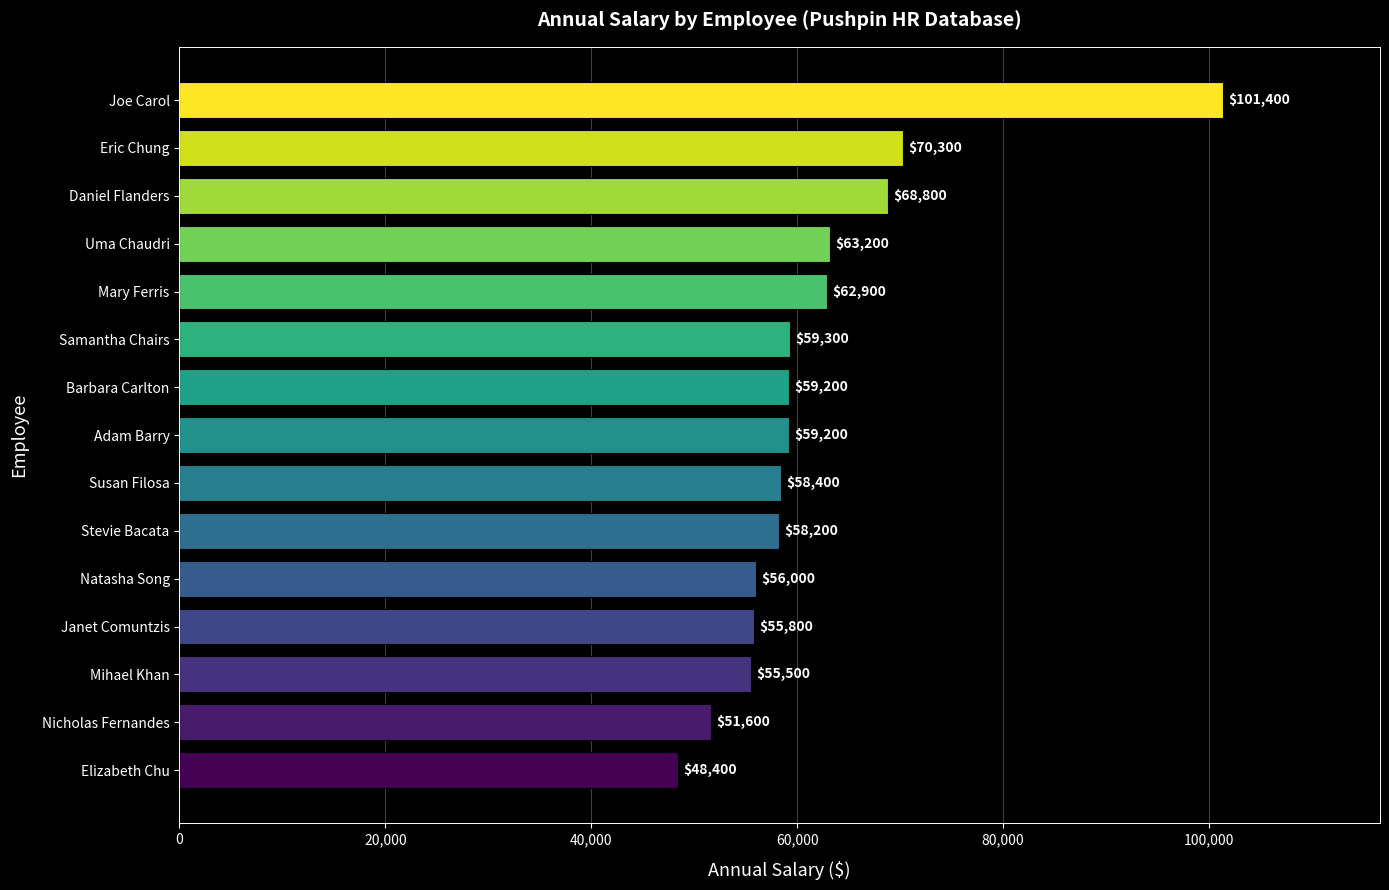

Approximately how many times larger is the value at Mary Ferris compared to Janet Comuntzis?

1.1